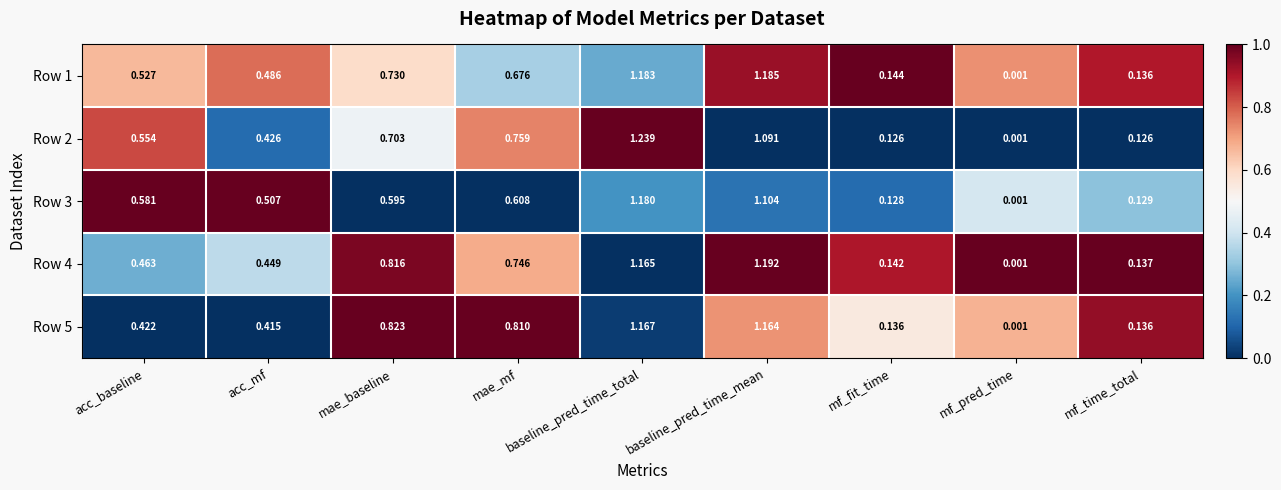

At which label is Row 5 closest to 0?

mf_pred_time